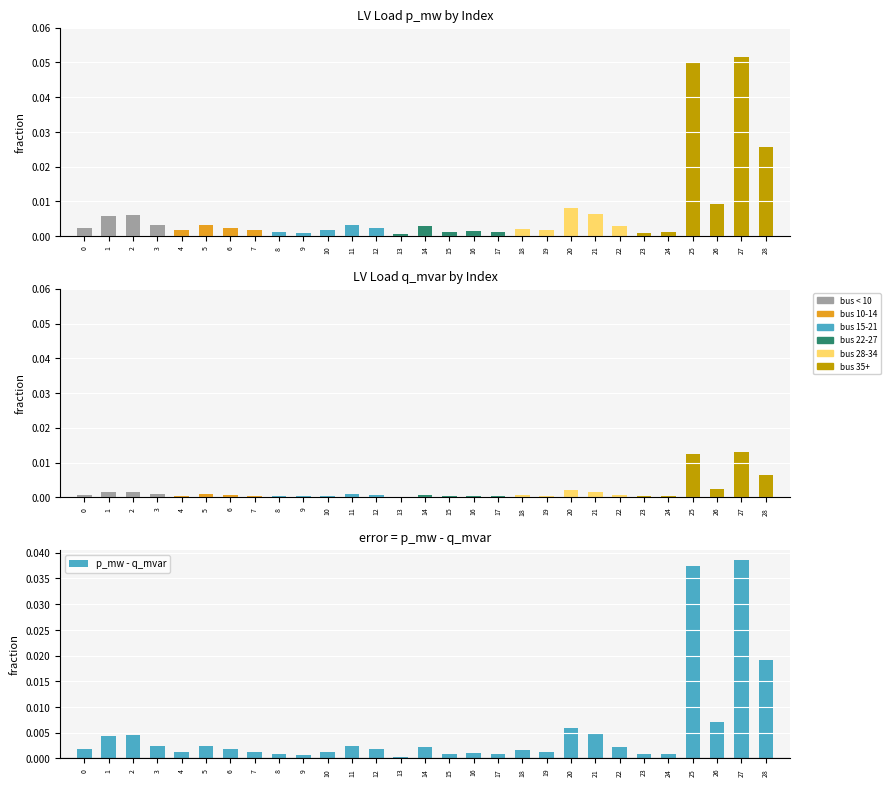

Is the value of q_mvar at 8 greater than the value of p_mw at 7?

No